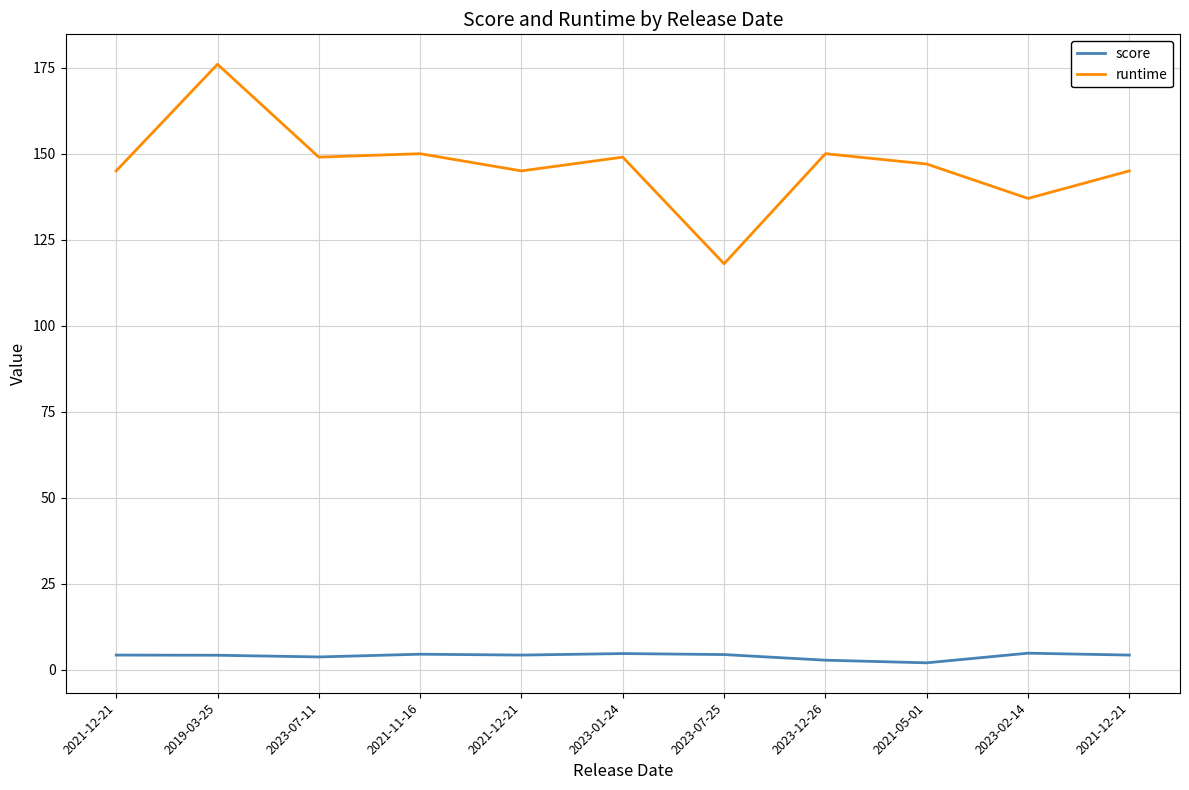

Reading left to right, extract all data points from this chart.

score: 2021-12-21=4.2	2019-03-25=4.2	2023-07-11=3.7	2021-11-16=4.5	2021-12-21=4.2	2023-01-24=4.7	2023-07-25=4.4	2023-12-26=2.8	2021-05-01=2.0	2023-02-14=4.8	2021-12-21=4.2
runtime: 2021-12-21=145.0	2019-03-25=176.0	2023-07-11=149.0	2021-11-16=150.0	2021-12-21=145.0	2023-01-24=149.0	2023-07-25=118.0	2023-12-26=150.0	2021-05-01=147.0	2023-02-14=137.0	2021-12-21=145.0